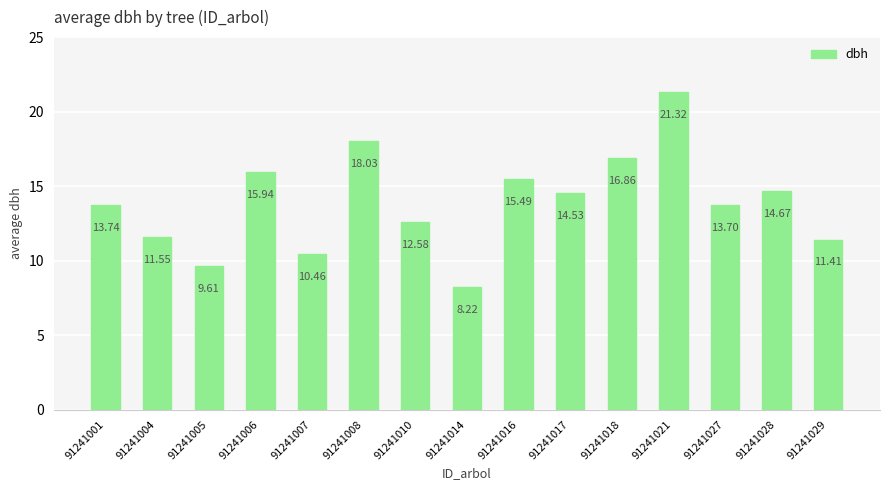

Are the bars horizontal?

No